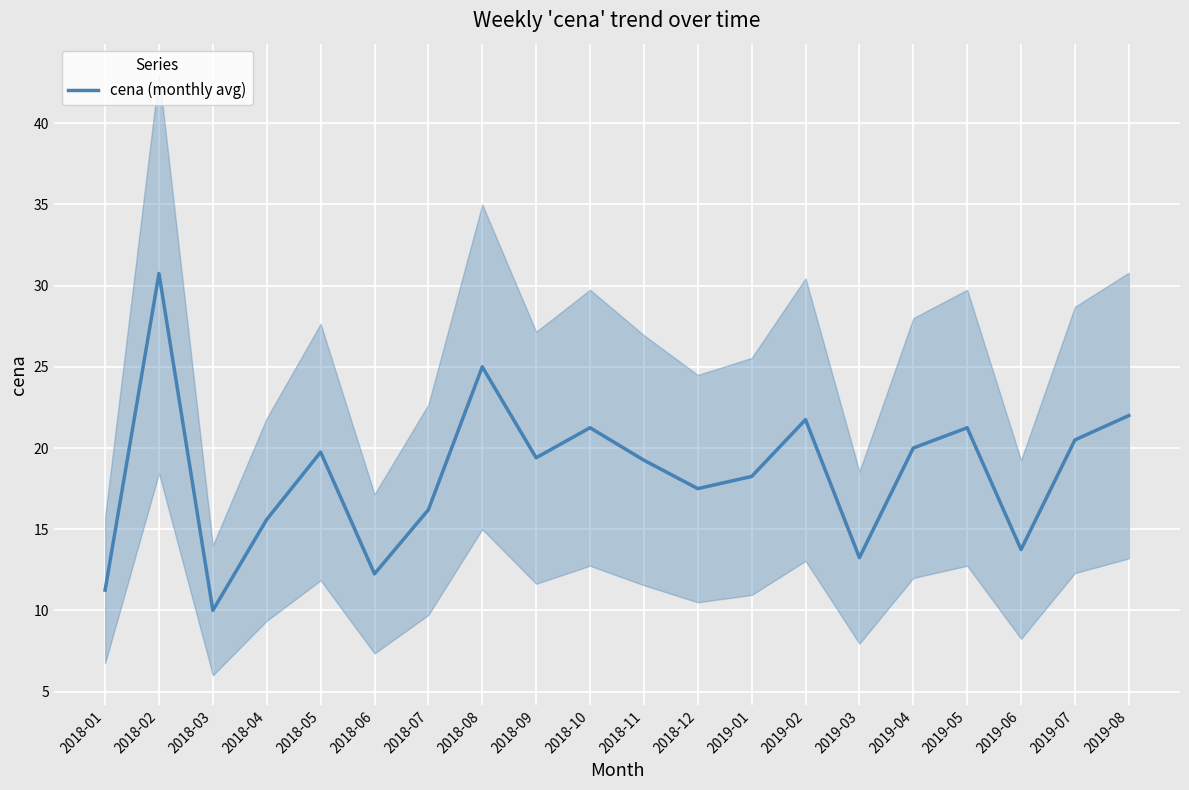

The chart shows a value of 44.4 at 2018-02. True or false?

False